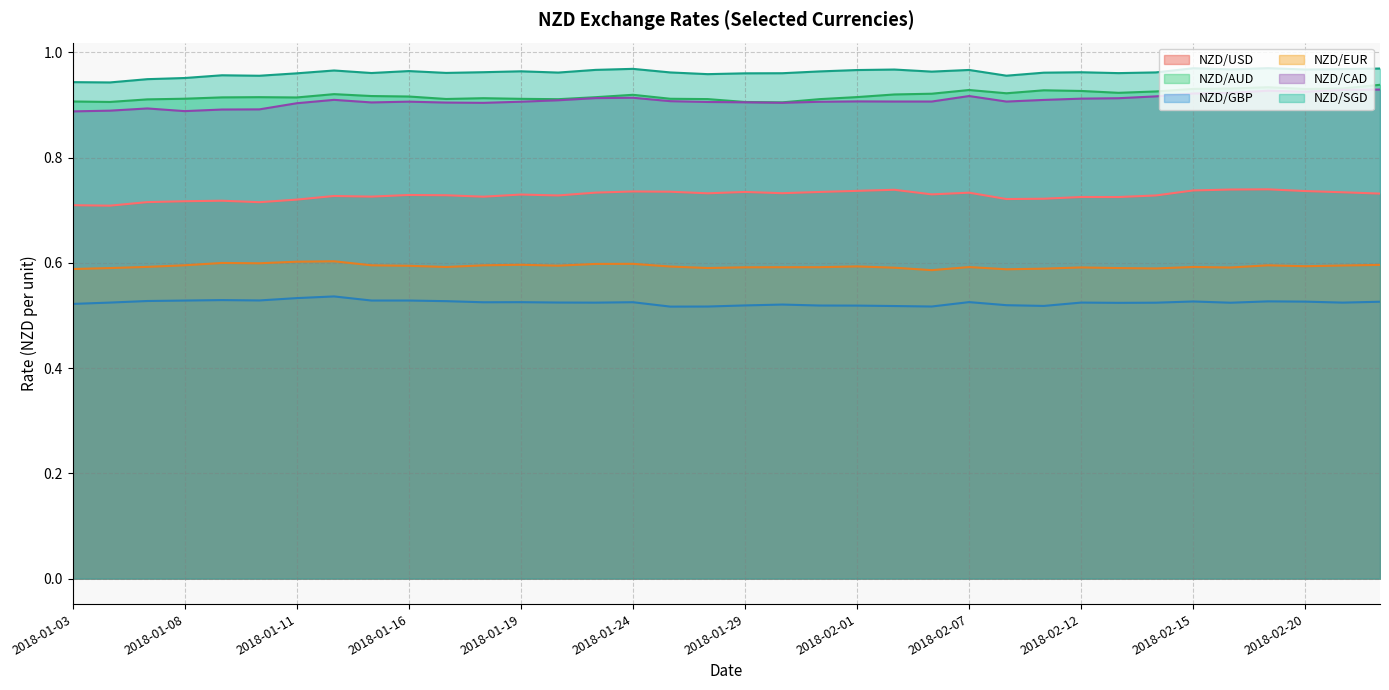

How many interior local valleys does the NZD/AUD series have?

8